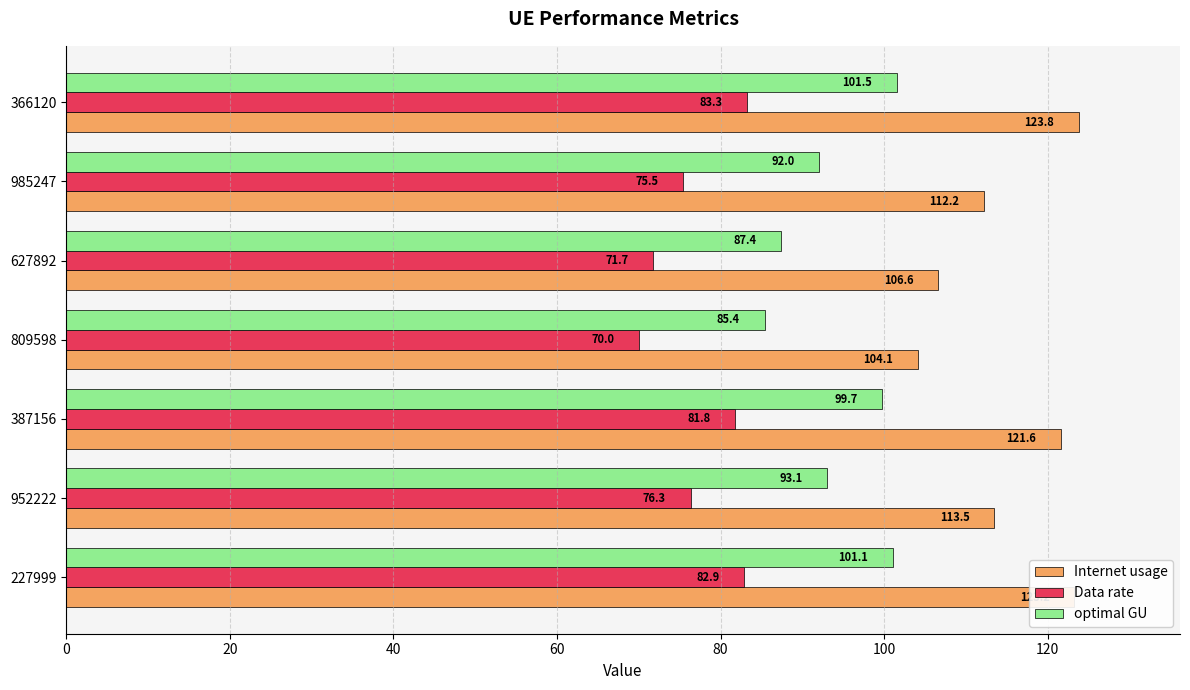

The value of Data rate at 387156 is 129.7. True or false?

False